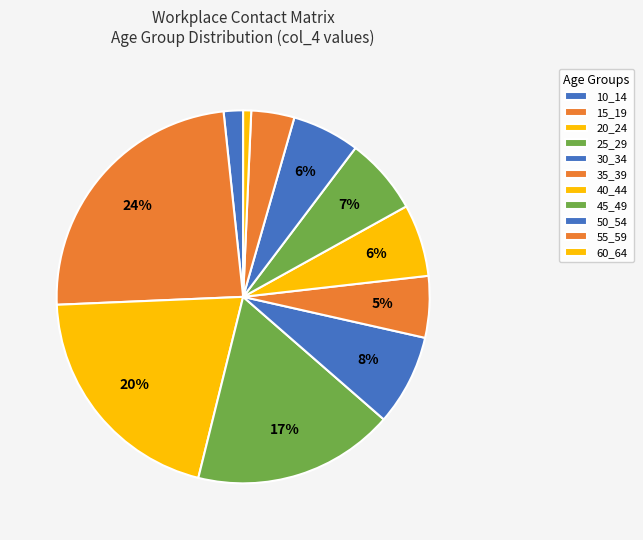

How many segments does this pie chart have?

11